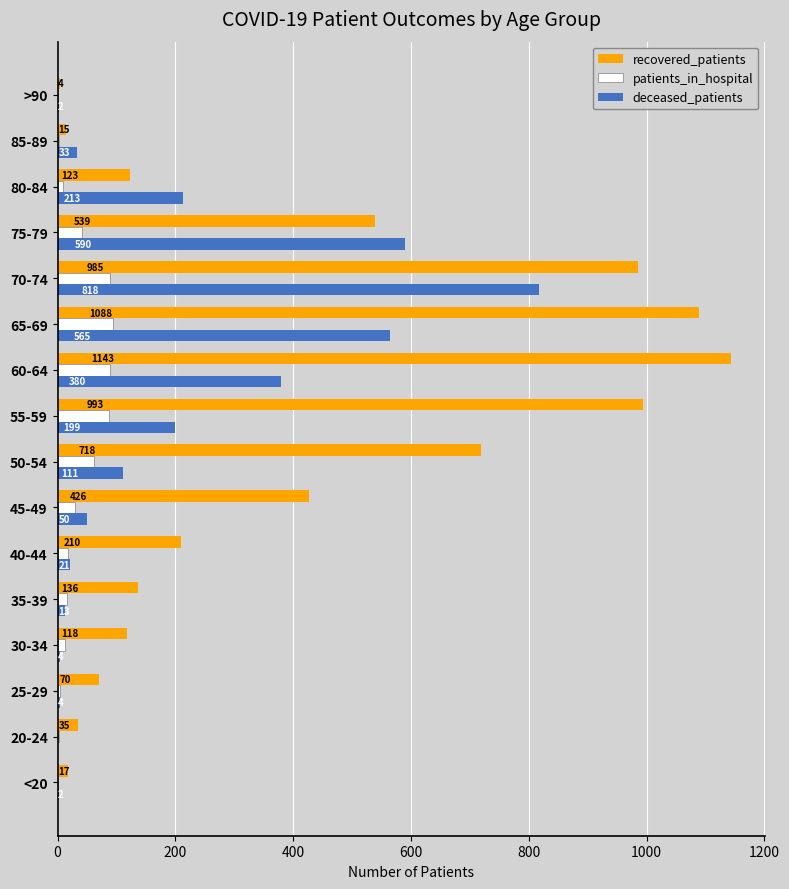

What is the sum of the deceased_patients values at 80-84 and 70-74?

1031